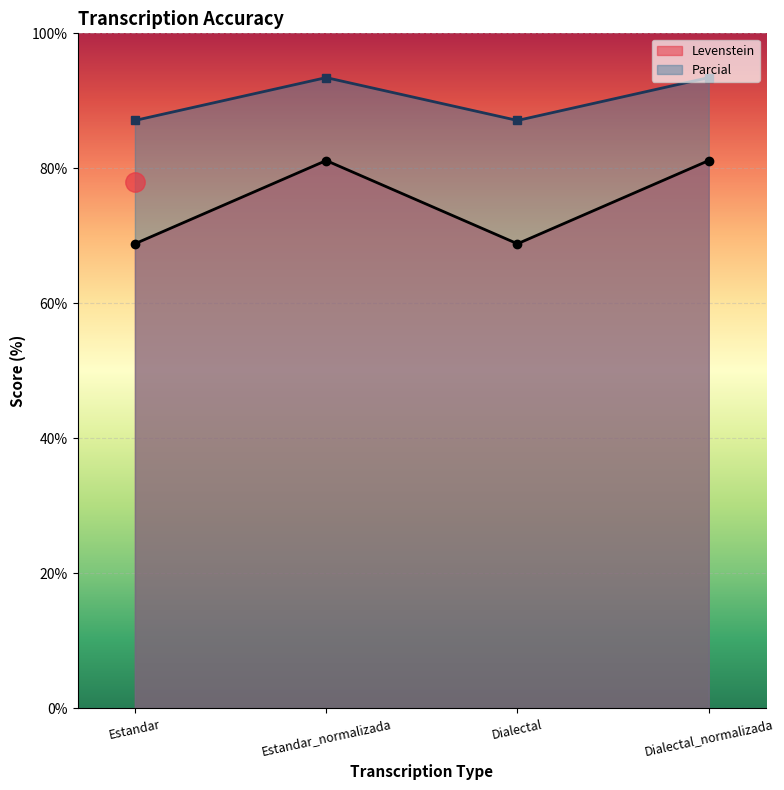

Reading right to left, what are all the values shown in this chart?

Levenstein: Dialectal_normalizada=81.2	Dialectal=68.8	Estandar_normalizada=81.2	Estandar=68.8
Parcial: Dialectal_normalizada=93.4	Dialectal=87.1	Estandar_normalizada=93.4	Estandar=87.1